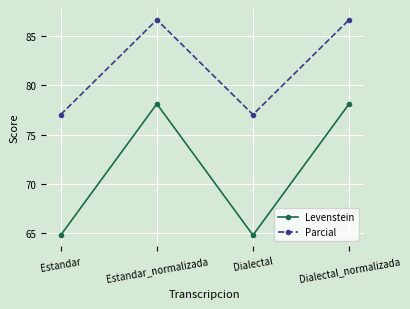

What is the smallest value displayed?

64.8